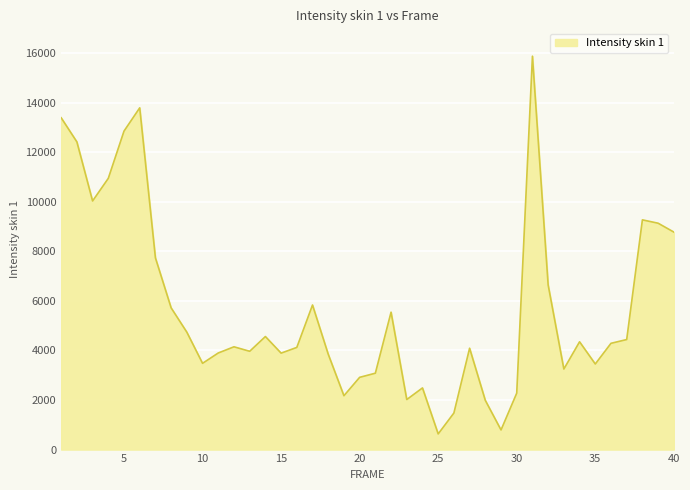

How many interior local peaks (higher than both neighbors) does the data have?

10